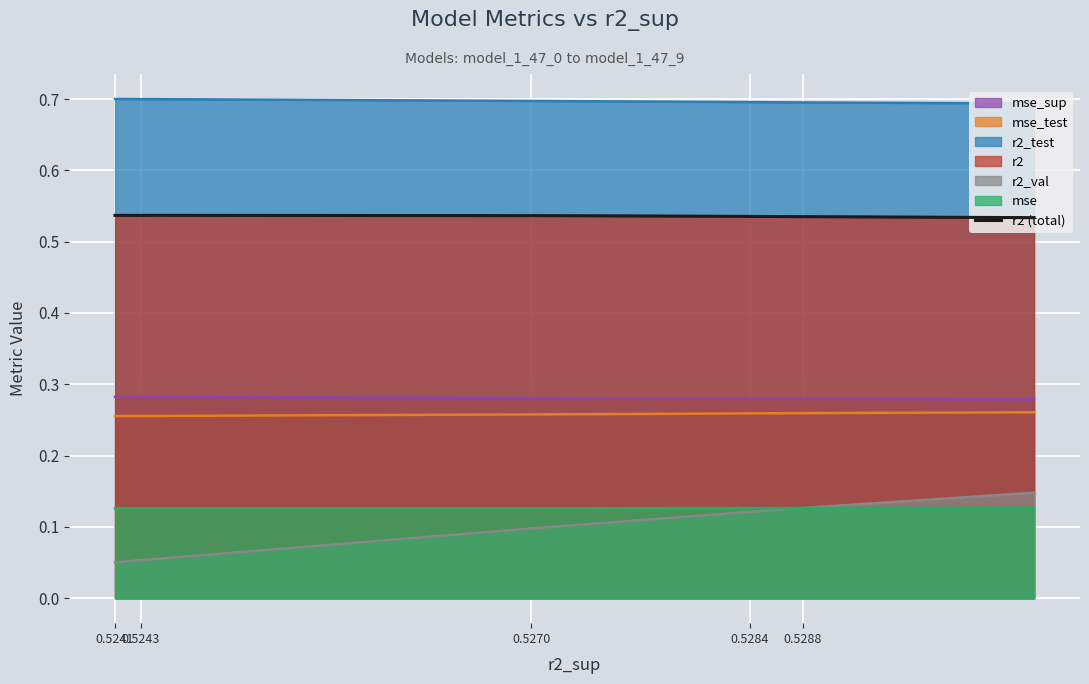

The value at 0.5284 is 0.7. True or false?

False